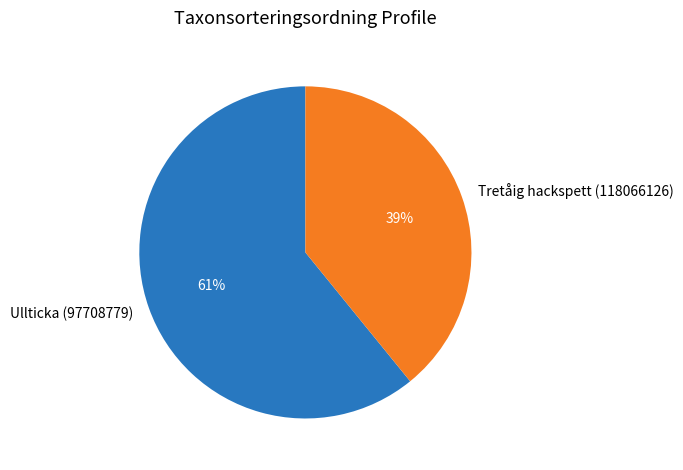

To the nearest percent, what percentage of the pie is Tretåig hackspett (118066126)?

39%